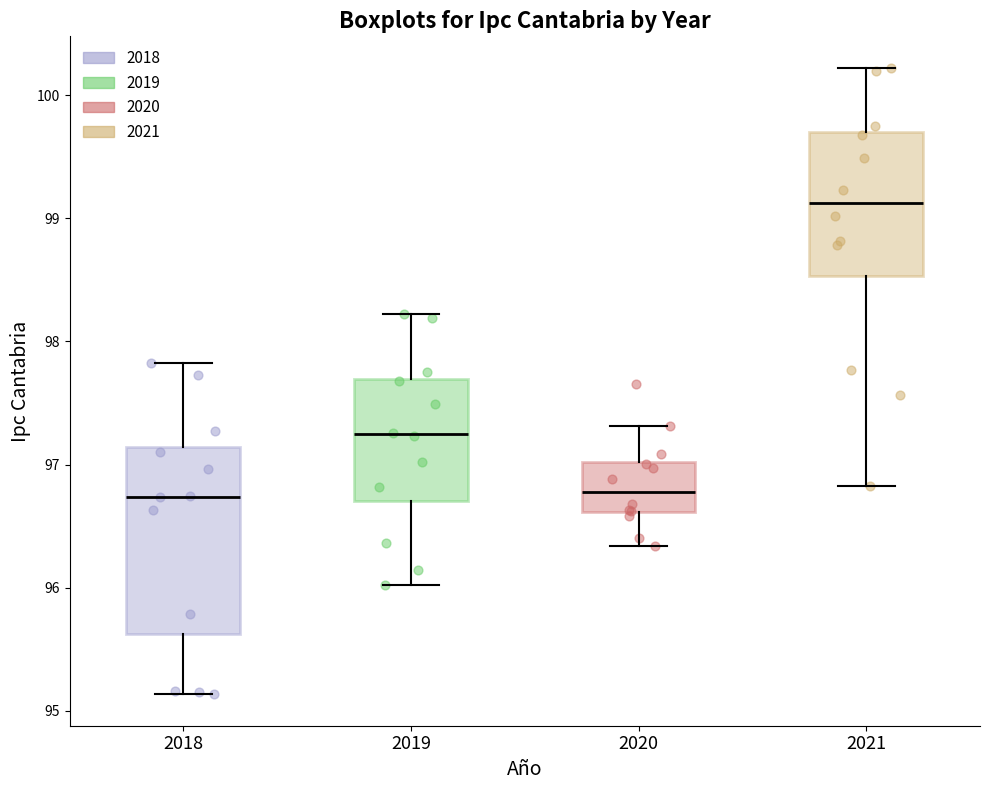

Which box has the highest median line?

2021